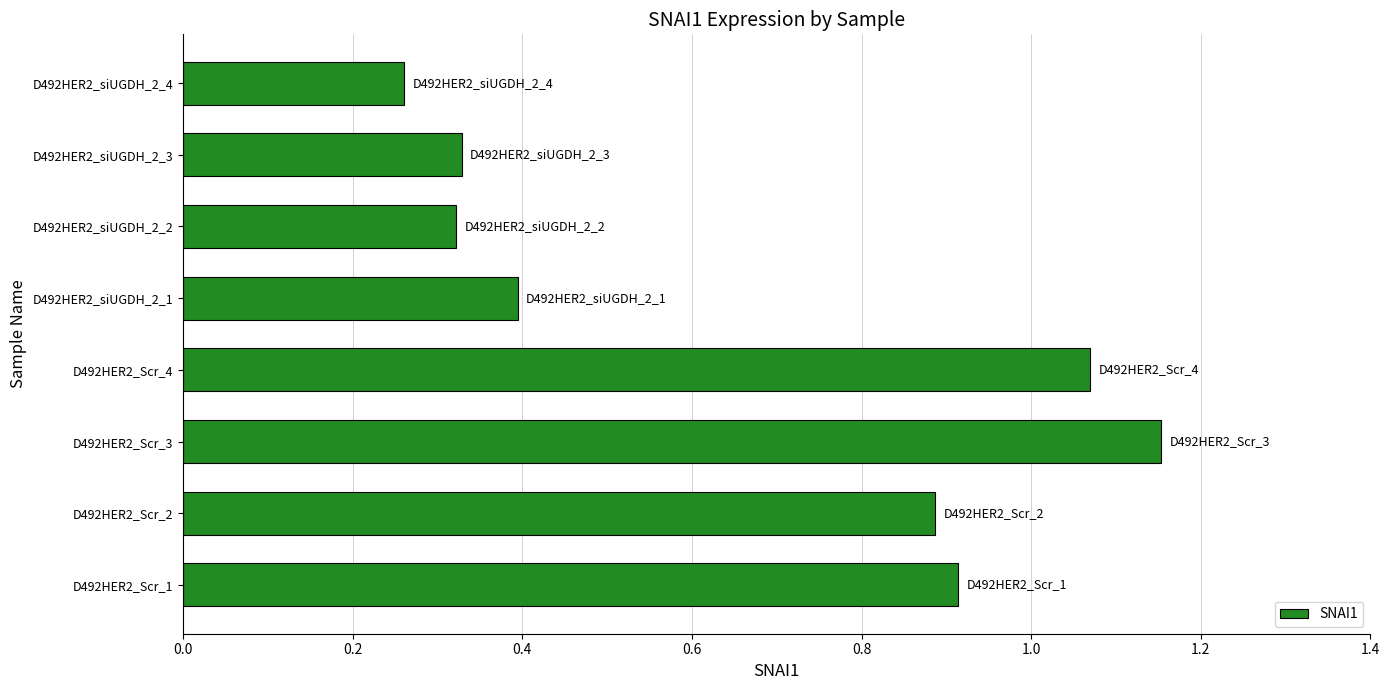

At which category does the chart reach its minimum across all series?

D492HER2_siUGDH_2_4